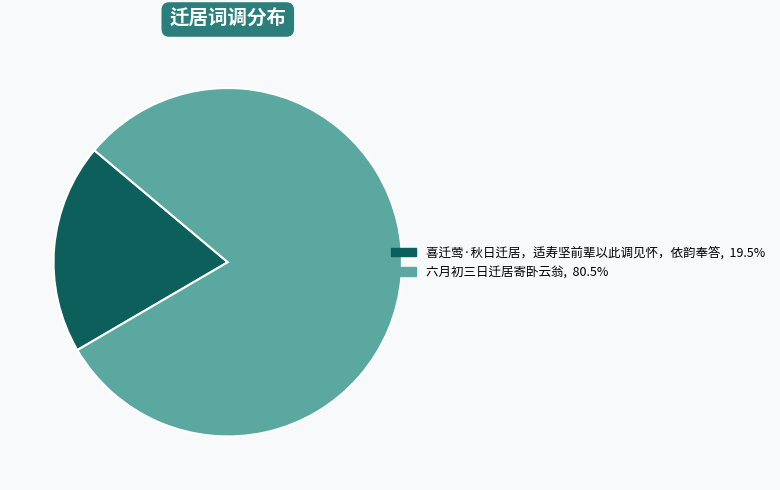

Is the sum of 六月初三日迁居寄卧云翁 and 喜迁莺·秋日迁居，适寿坚前辈以此调见怀，依韵奉答 greater than half?

Yes